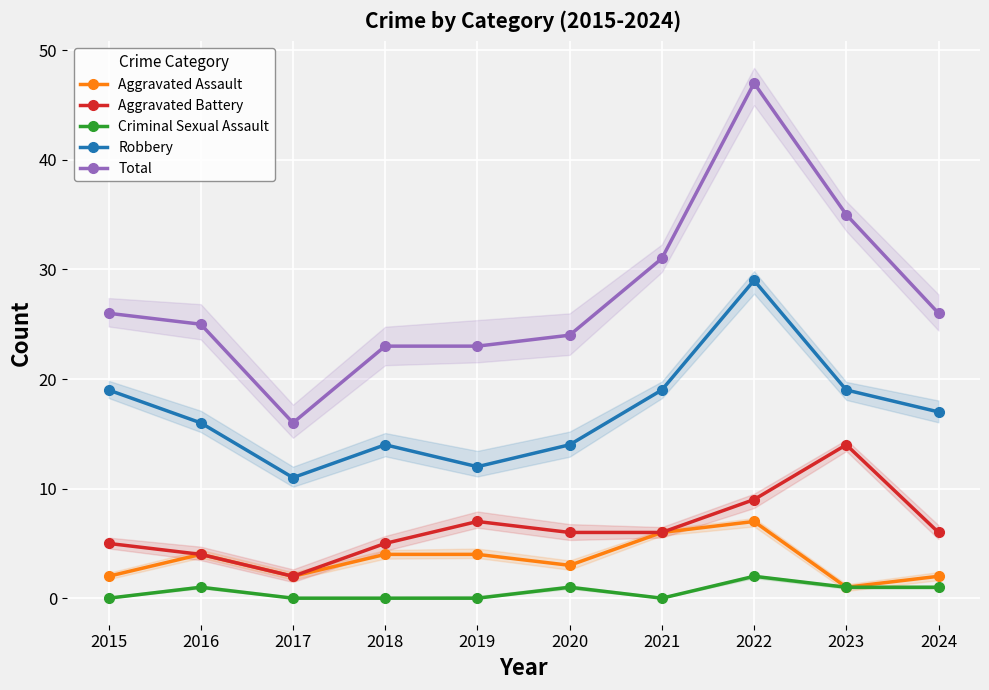

Where is the first local maximum for Robbery?

2018